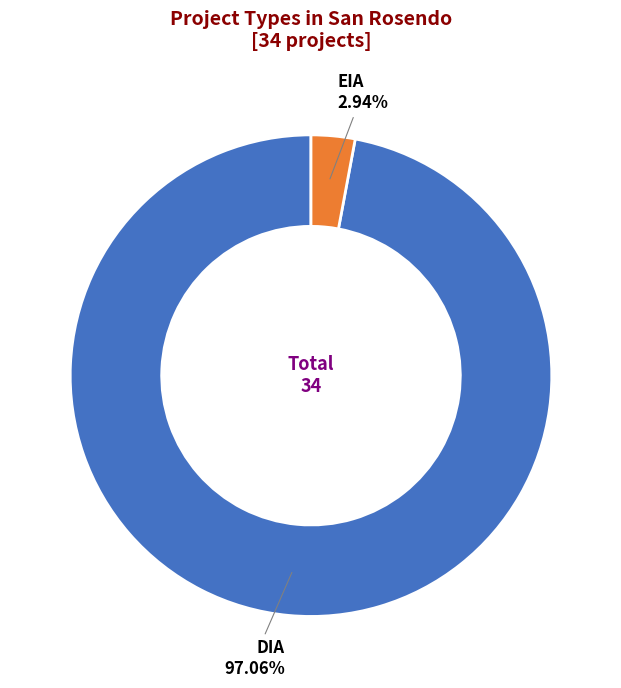

How many segments does this pie chart have?

2